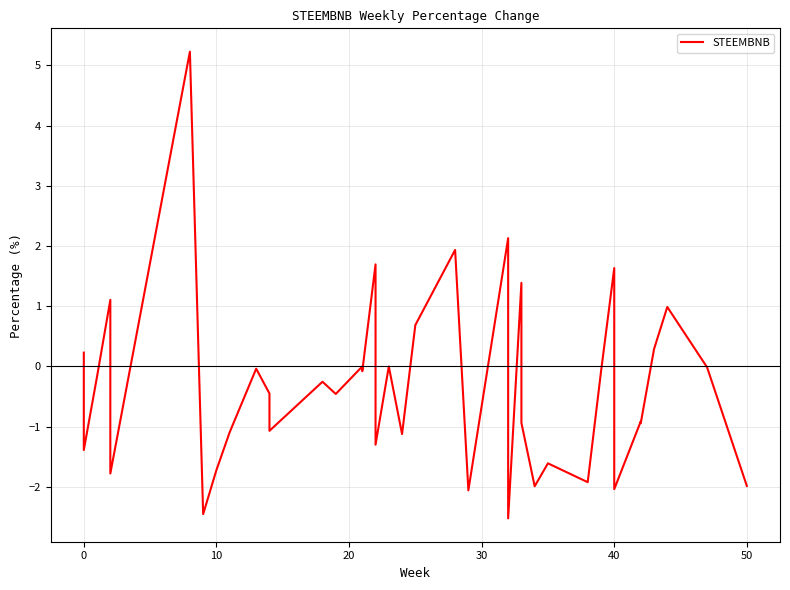

How many categories are shown in the chart?

40